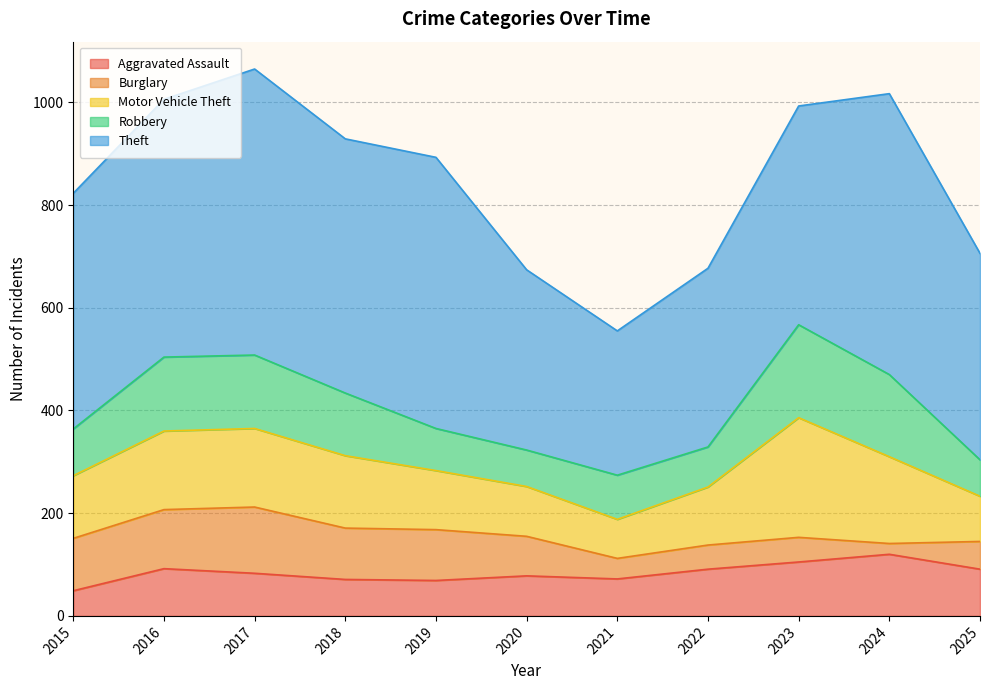

Reading right to left, extract all data points from this chart.

Aggravated Assault: 91	120	105	91	72	78	69	71	83	92	49
Burglary: 54	21	48	47	40	77	99	100	129	115	102
Motor Vehicle Theft: 88	169	233	113	76	97	115	141	153	153	122
Robbery: 71	160	181	78	86	71	82	122	143	144	91
Theft: 402	547	426	348	281	351	528	495	557	502	459